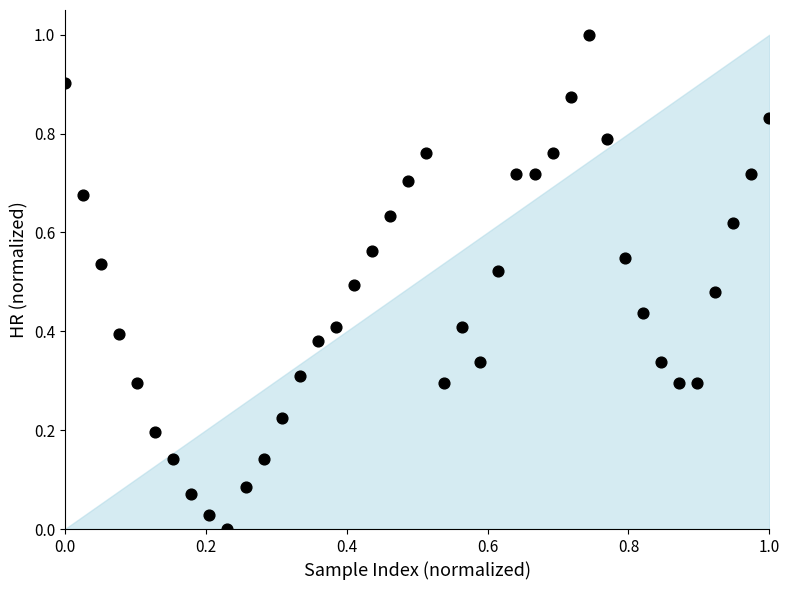

What is the range of Y values (max minus min)?

1.0